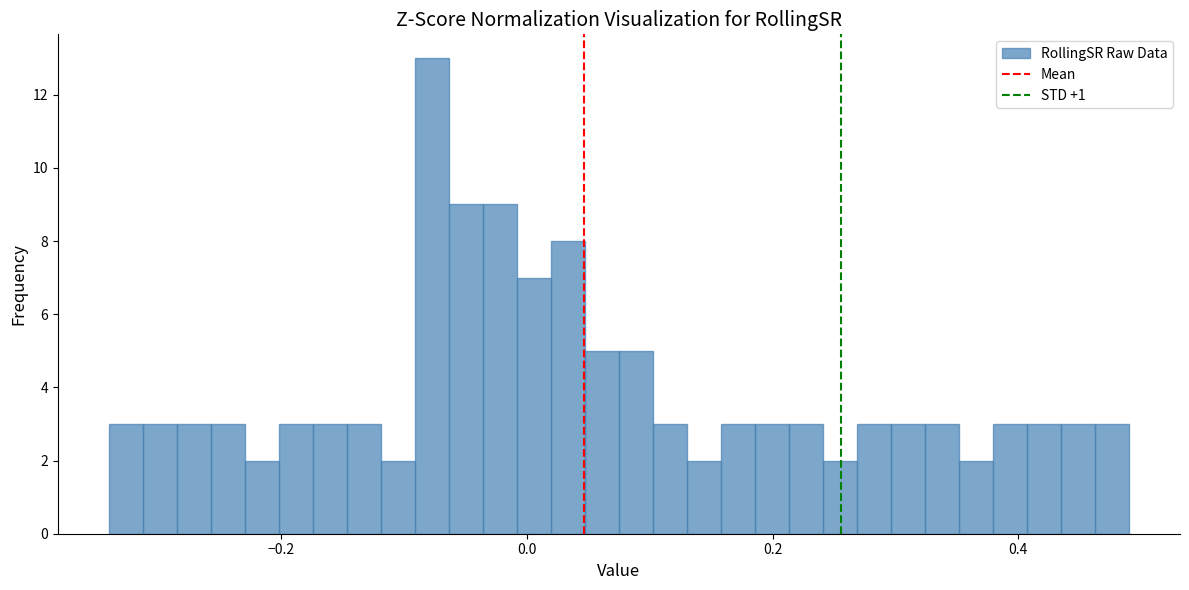

Around what value on the x-axis is the tallest bar? Give the approximate position of its centre, as read against the axis.

-0.08